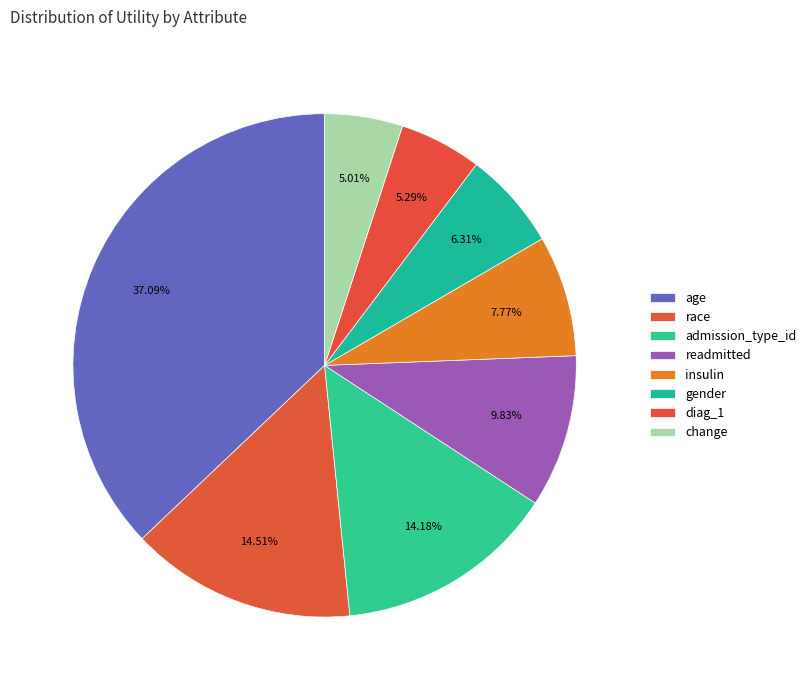

Is it true that insulin is 8% of the pie?

True